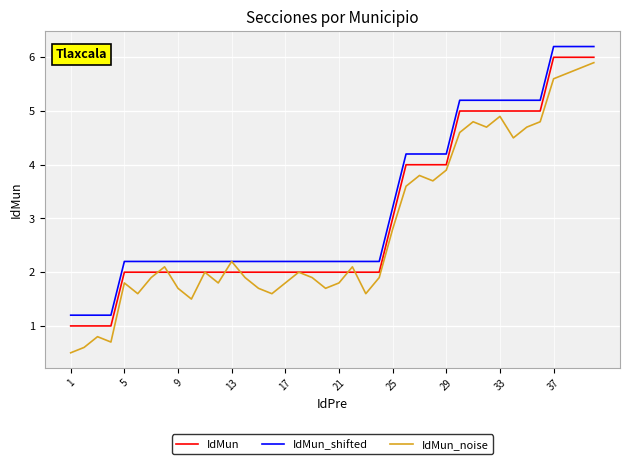

True or false: IdMun and IdMun_noise intersect in this chart.

True